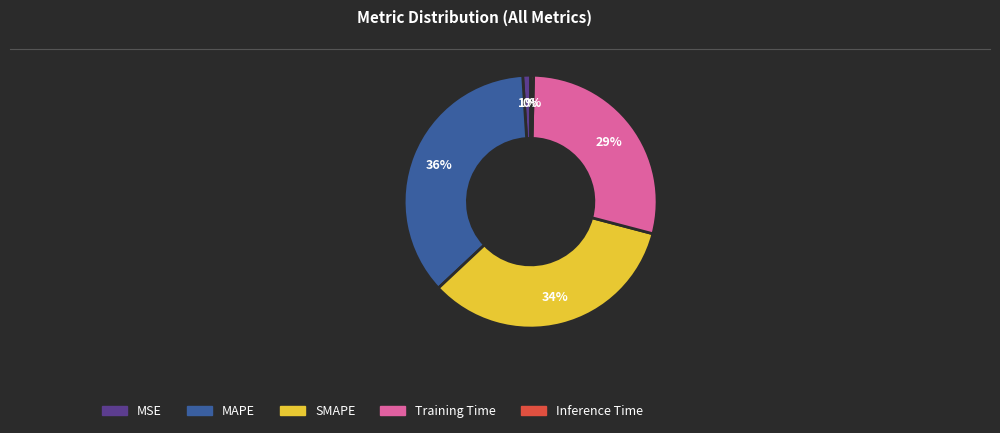

Combined, do MSE and MAPE account for over 50%?

No